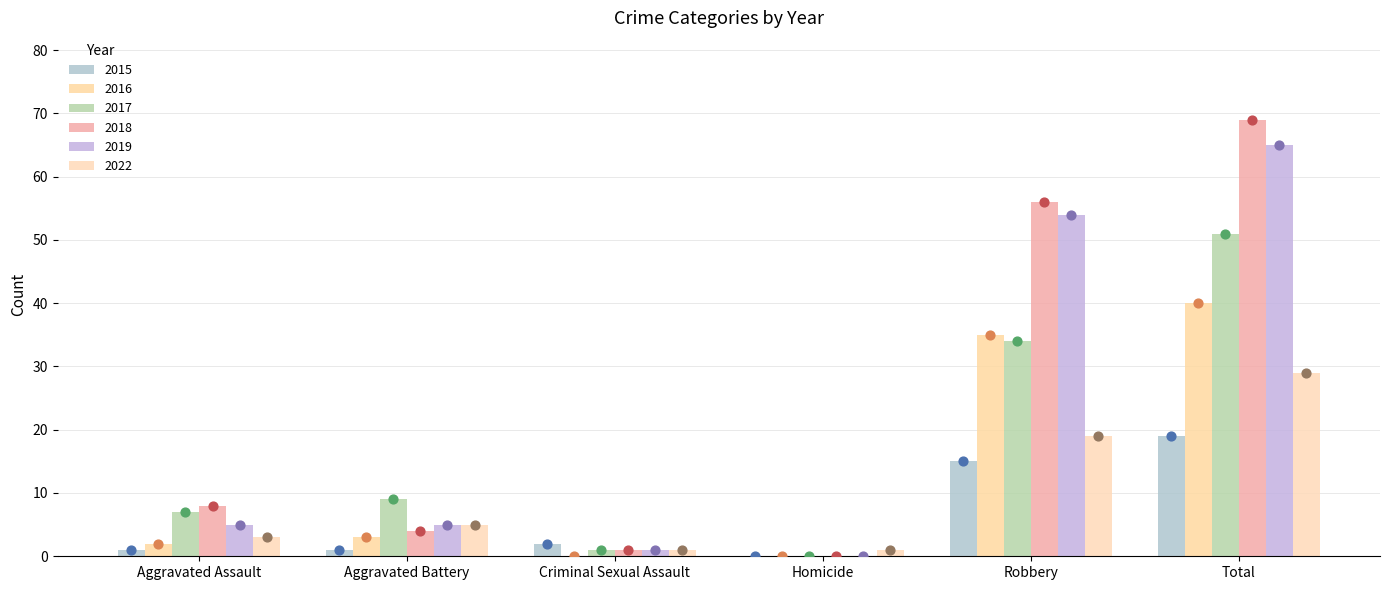

Which series contains the lowest Y value?

2015